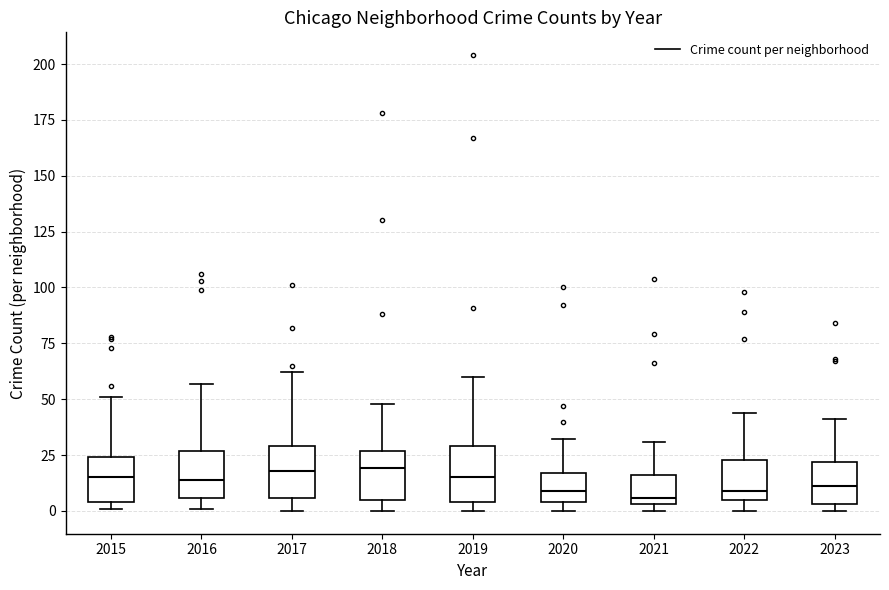

Reading left to right, read every box against the y-axis: the position of its median line, the range the box covers, and the ends of its whiskers. The values are not printed on the chart, so give them approximately, as read against the axis.

2015: median 15, box 5 to 25, whiskers 0 to 50
2016: median 15, box 5 to 25, whiskers 0 to 55
2017: median 20, box 5 to 30, whiskers 0 to 60
2018: median 20, box 5 to 25, whiskers 0 to 50
2019: median 15, box 5 to 30, whiskers 0 to 60
2020: median 10, box 5 to 15, whiskers 0 to 30
2021: median 5 (just above the box's lower edge), box 5 to 15, whiskers 0 to 30
2022: median 10, box 5 to 25, whiskers 0 to 45
2023: median 10, box 5 to 20, whiskers 0 to 40